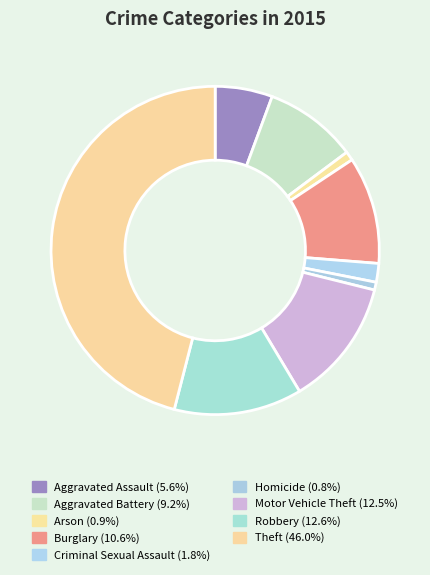

Is there any slice that represents more than half of the pie?

No